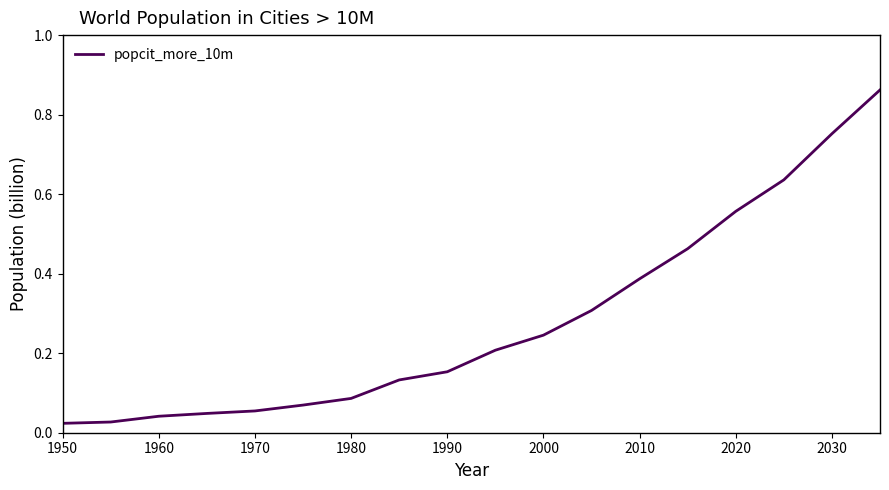

Does the chart display data point markers on the line(s)?

No